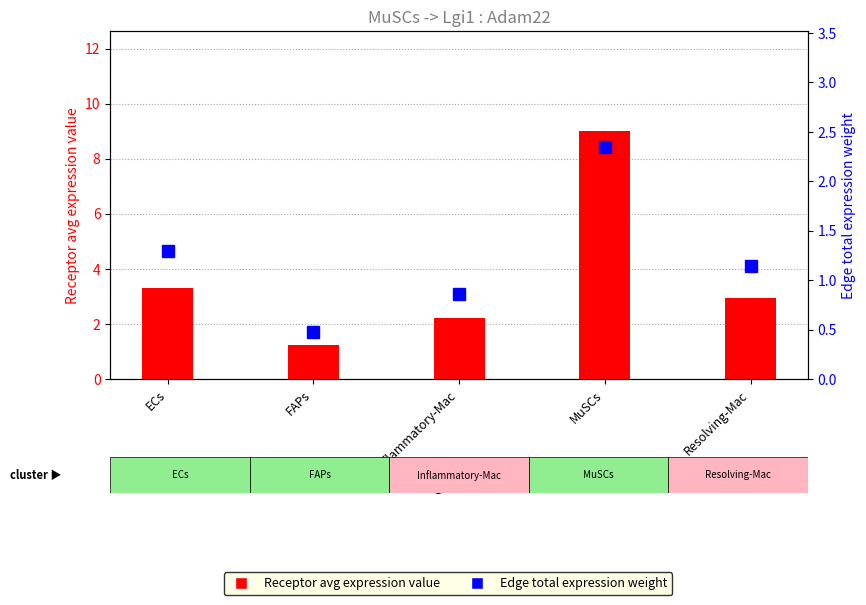

How many data points in Edge total expression weight are above 1?

3